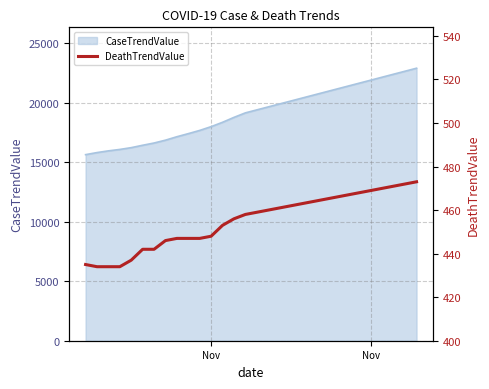

How many data points are less than 459?

15